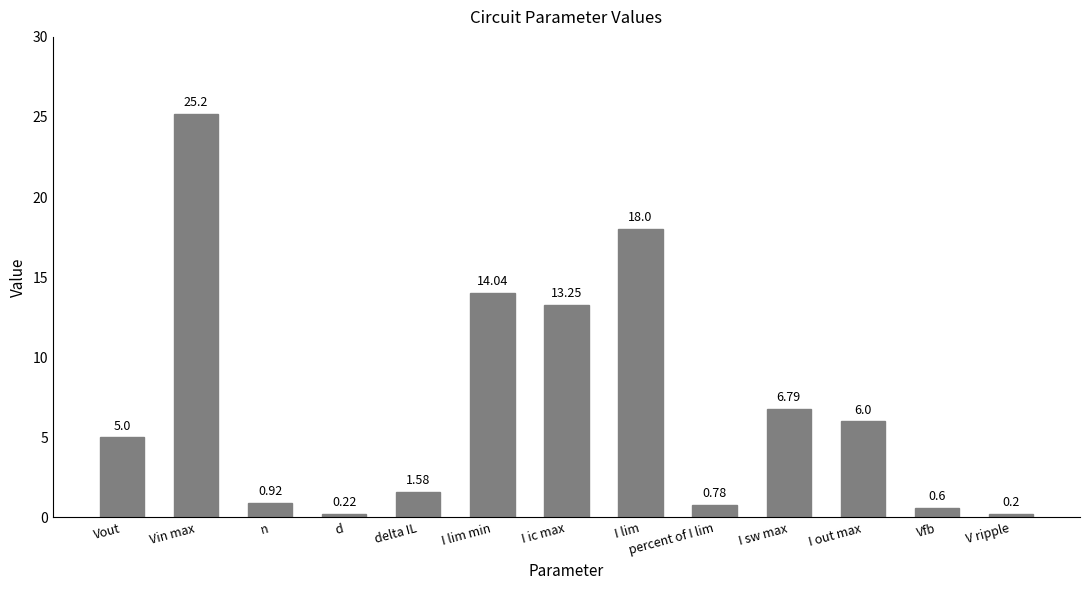

What is the sum of all values?

92.6